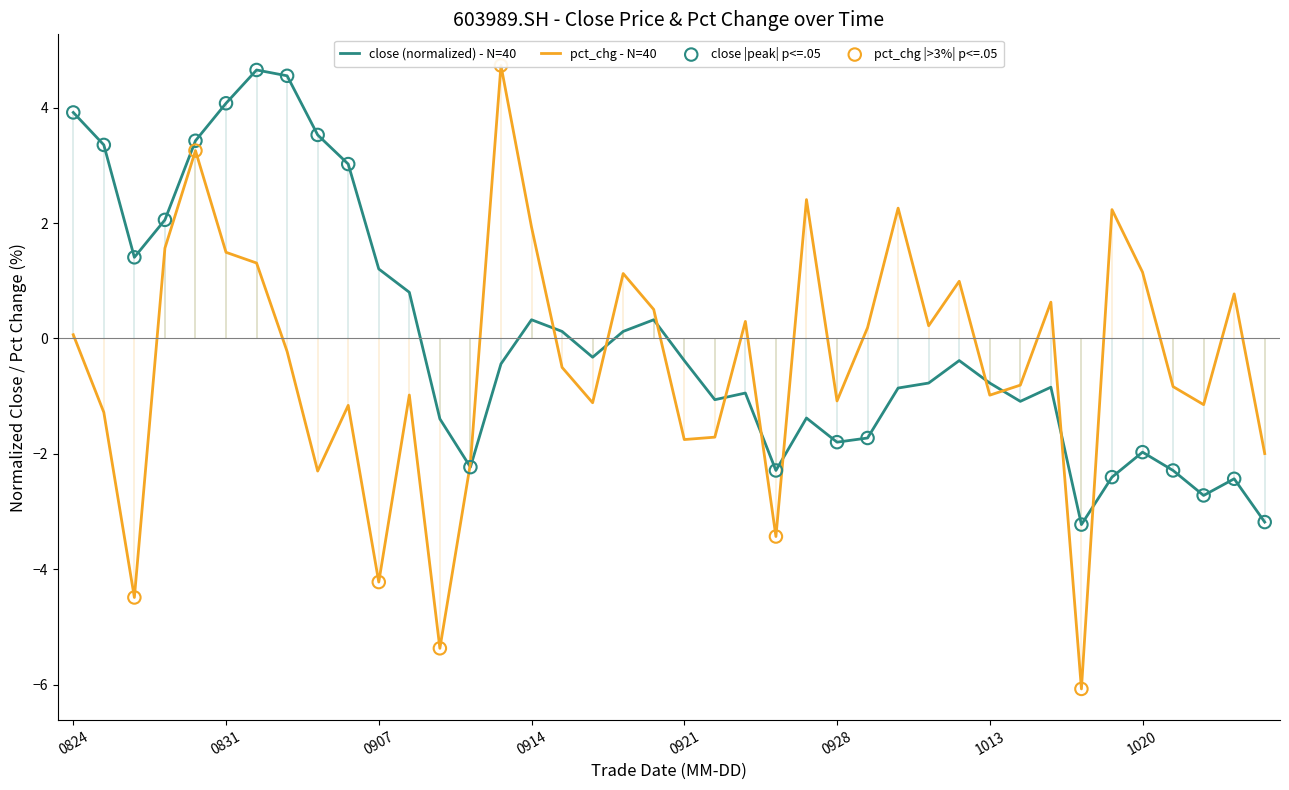

What are all the series names shown in the legend?

close, pct_chg